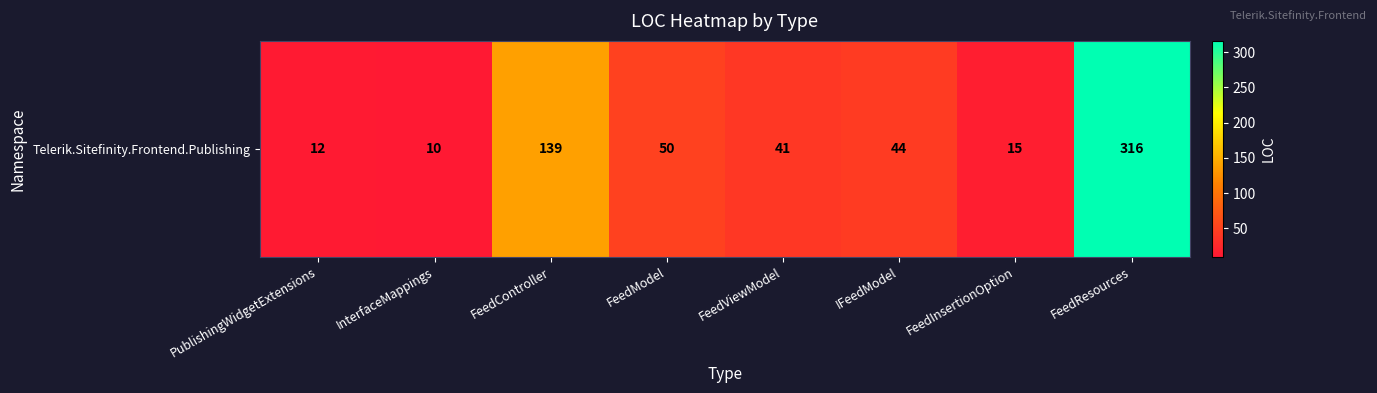

At which label does the data first exceed 44?

FeedController